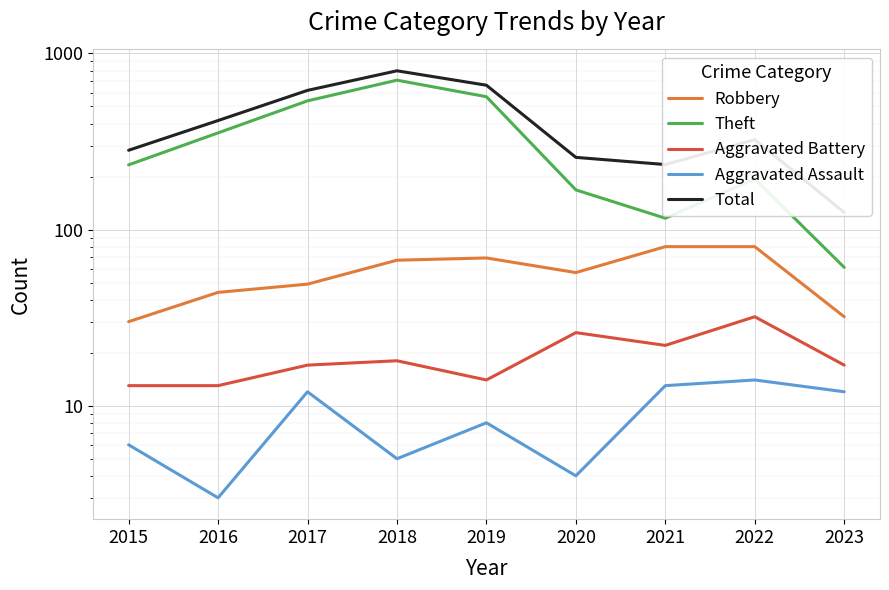

Is the value of Aggravated Battery at 2021 greater than the value of Total at 2016?

No